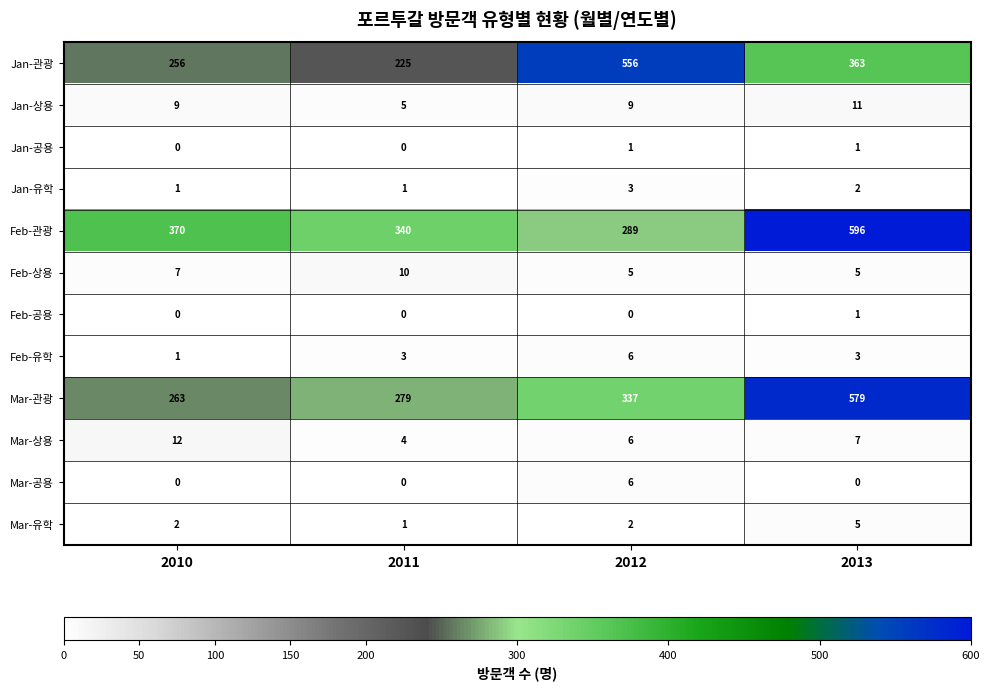

At how many categories does at least one series exceed 356?

3